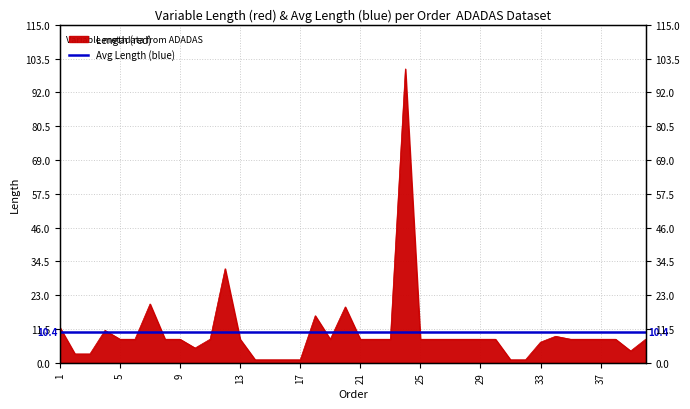

List the labels in order of value, smallest first.

14, 15, 16, 17, 31, 32, 2, 3, 39, 10, 33, 5, 6, 8, 9, 11, 13, 19, 21, 22, 23, 25, 26, 27, 28, 29, 30, 35, 36, 37, 38, 40, 34, 4, 1, 18, 20, 7, 12, 24